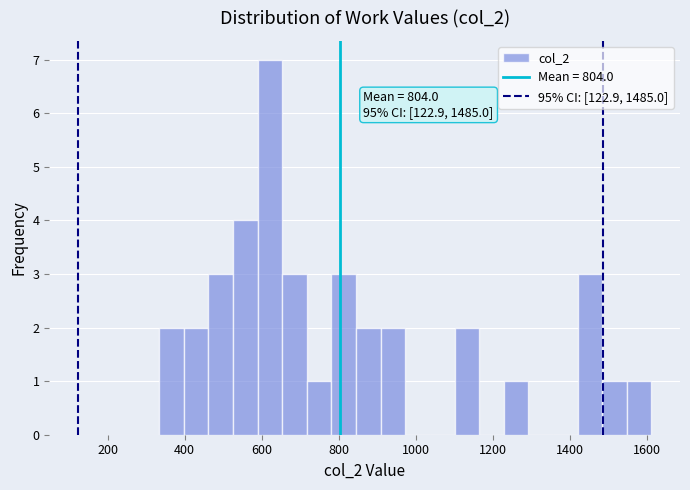

Around what value on the x-axis is the tallest bar? Give the approximate position of its centre, as read against the axis.

620